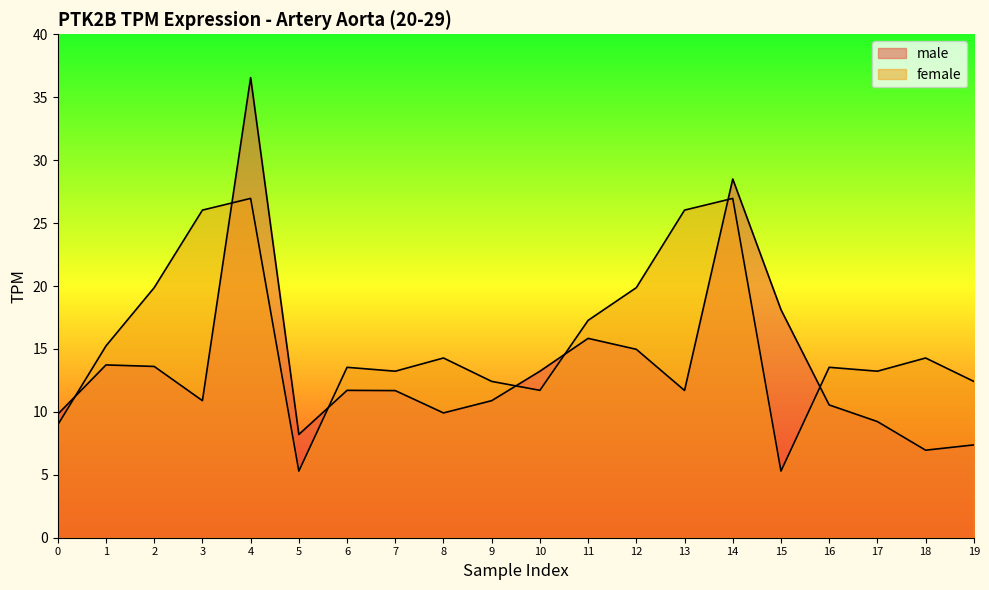

At which category is the sum across all series the highest?

4